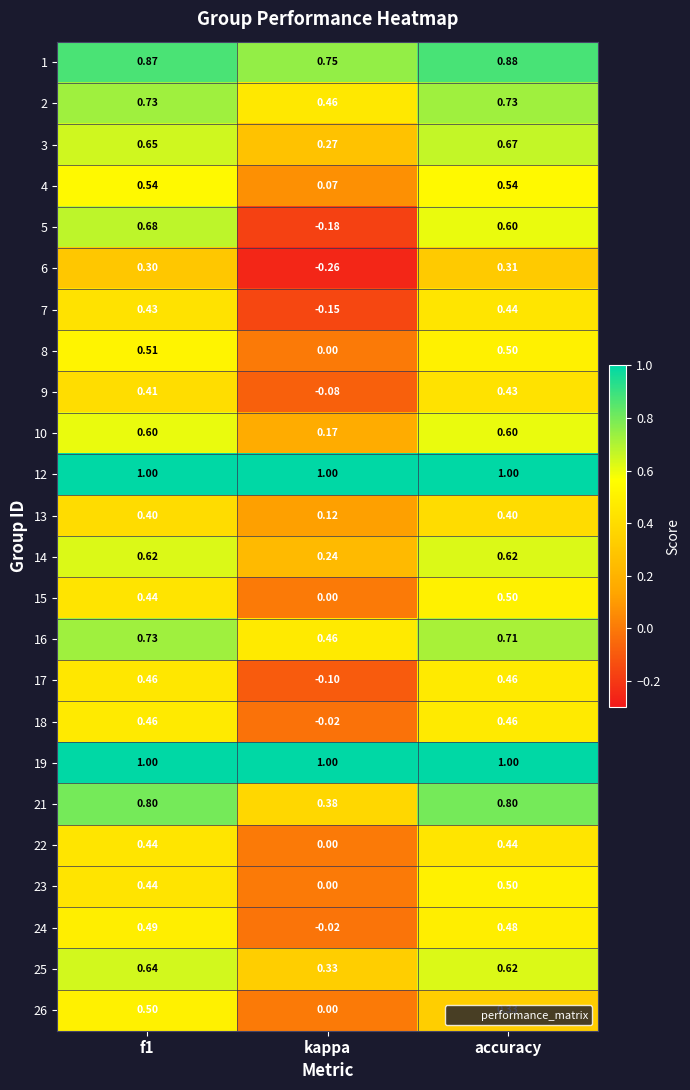

Which category has the lowest value across all series?

kappa